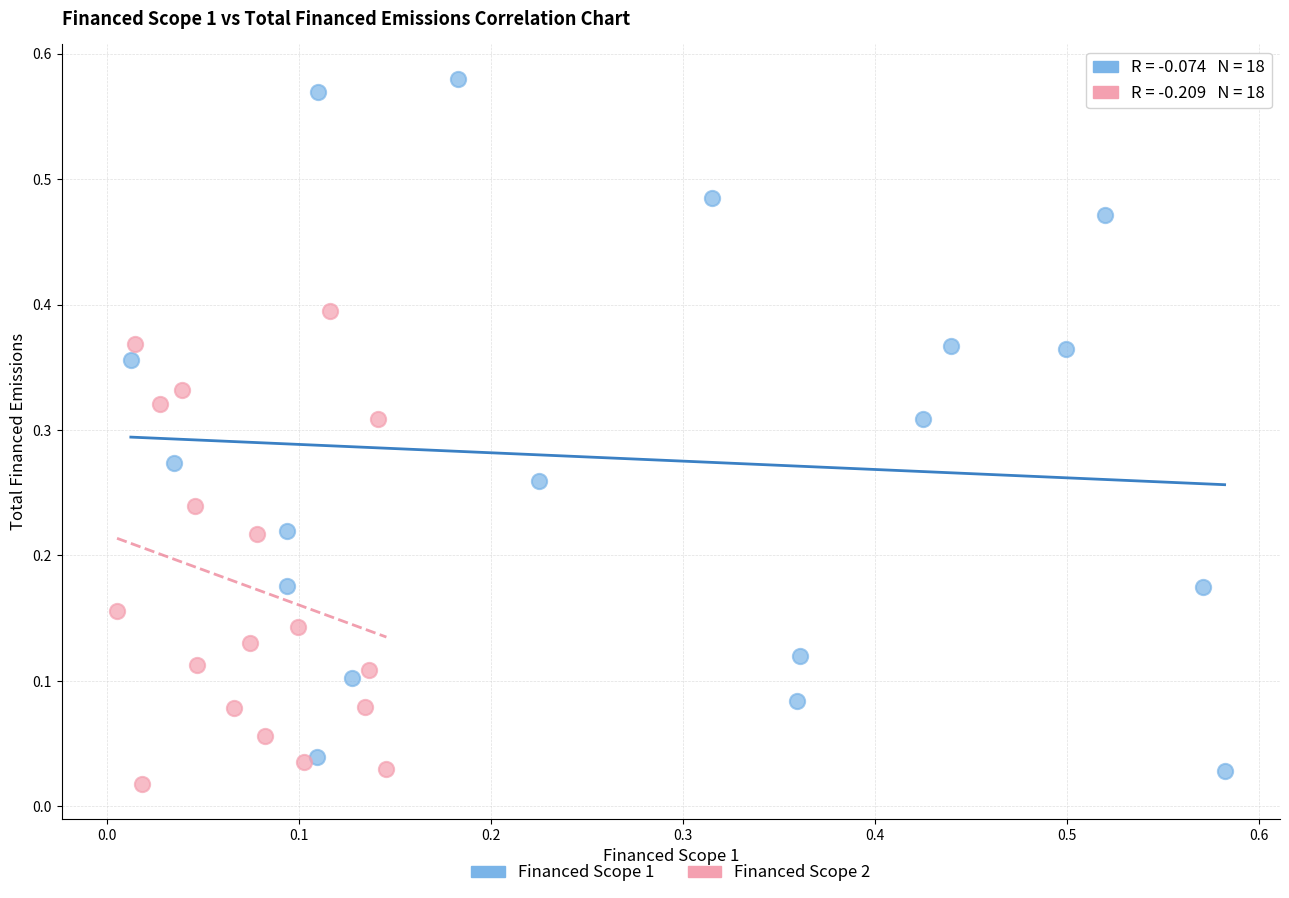

Which series has the widest spread of Y values?

Financed Scope 1